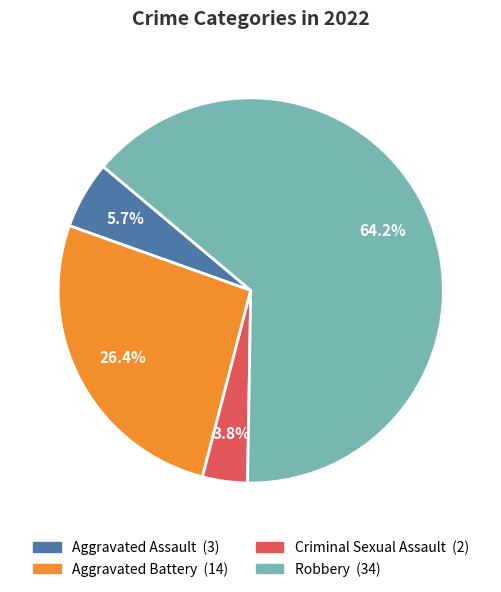

Is it true that Aggravated Battery is 26% of the pie?

True